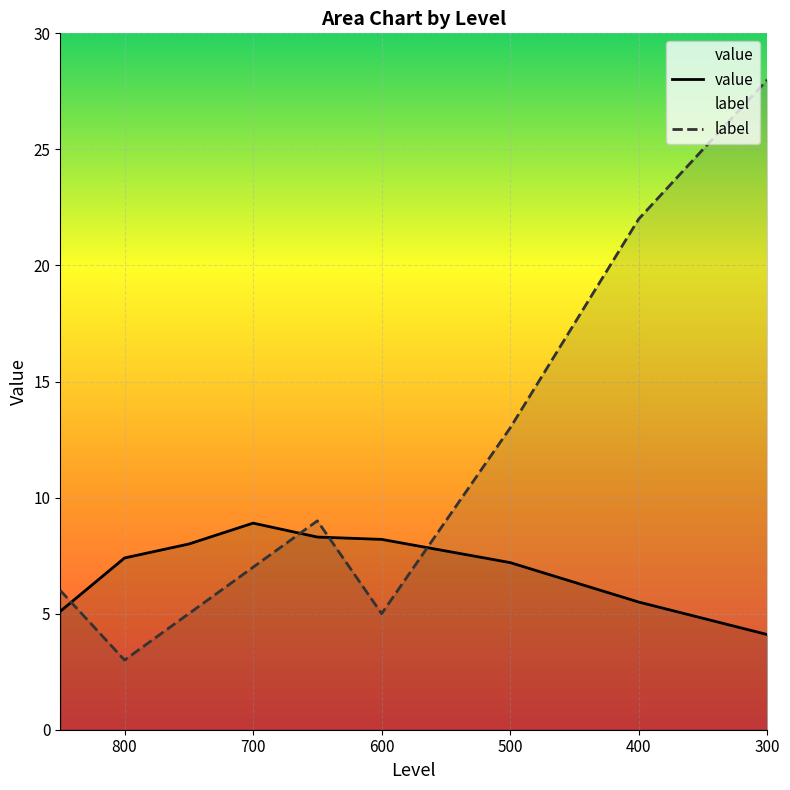

What is the difference between the maximum and minimum values in the label series?

25.0